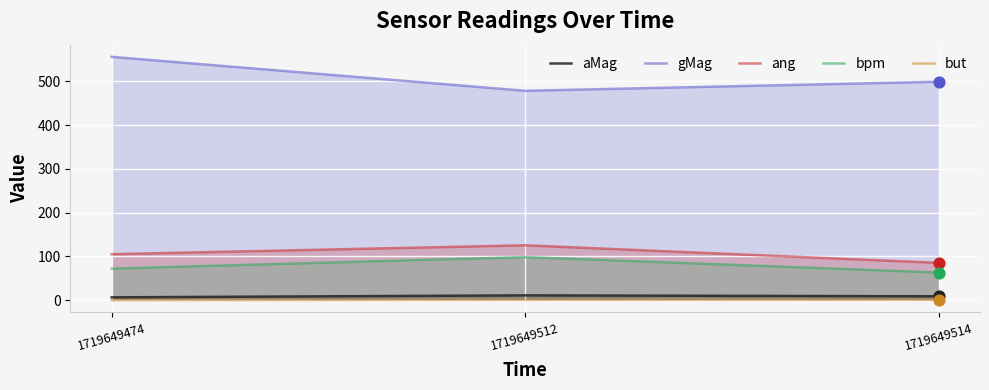

What is the total value across all series at 1719649514?

657.1